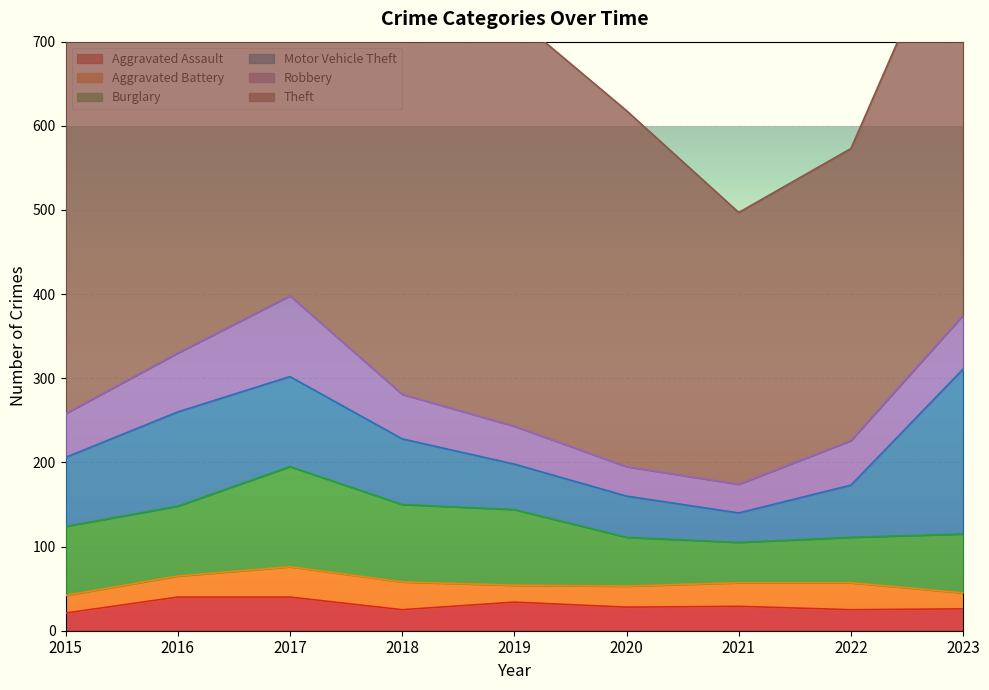

At 2018, list the series in order from largest to smallest.

Theft, Burglary, Motor Vehicle Theft, Robbery, Aggravated Battery, Aggravated Assault